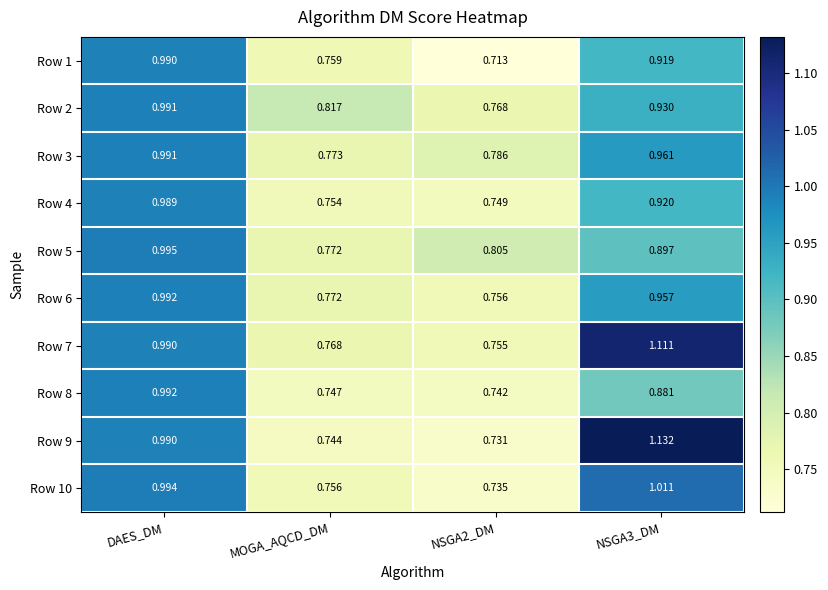

How many categories are shown in the chart?

4